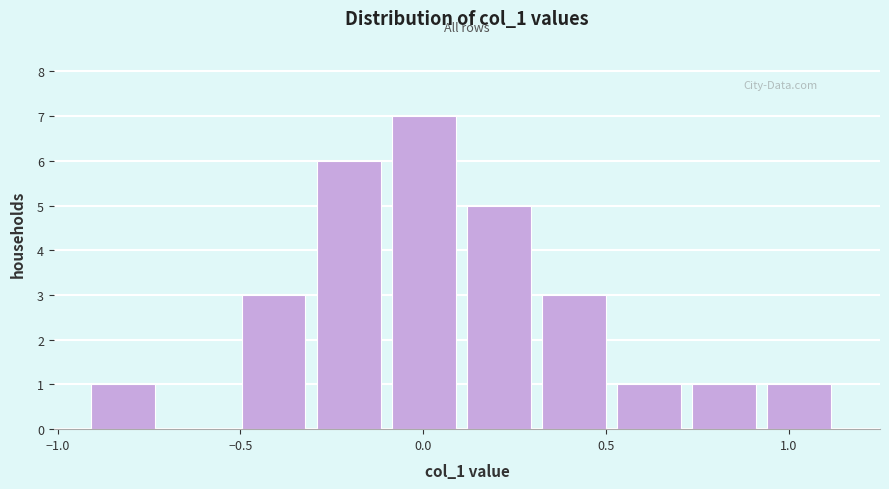

How tall is the bar that spans -0.30 to -0.10 on the x-axis? Neither the bar edges nor the heights are printed on the chart, so give them approximately, as read against the axes.

6